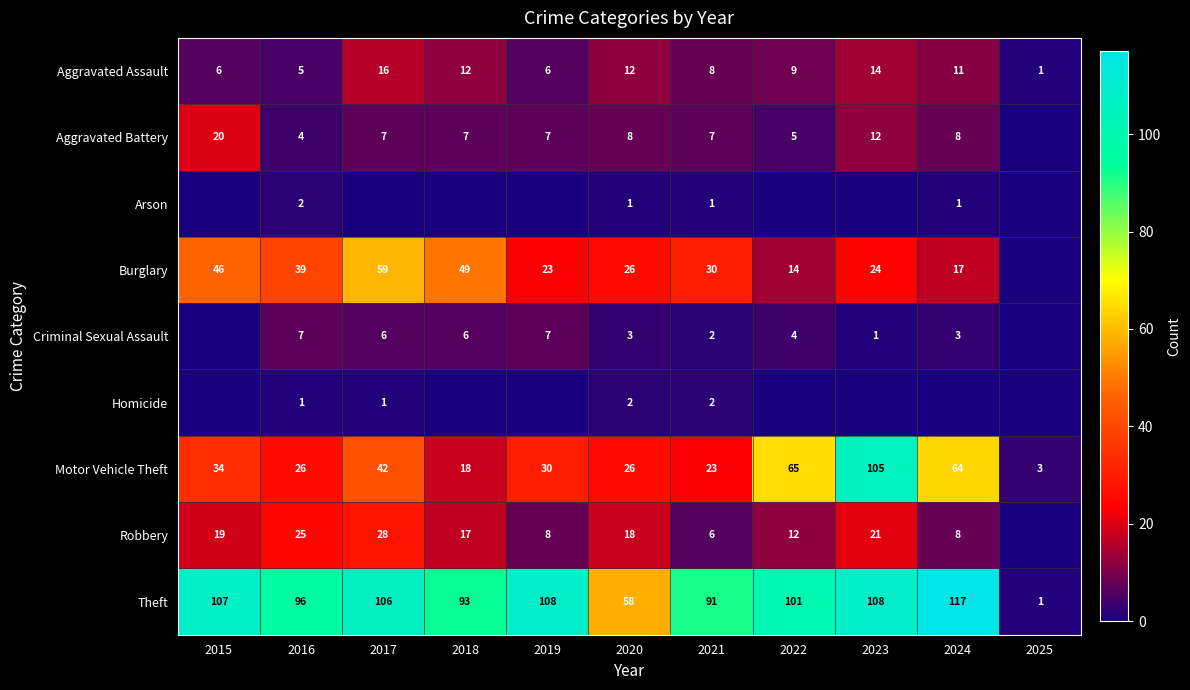

What is the difference between the maximum and minimum values in the Aggravated Assault series?

15